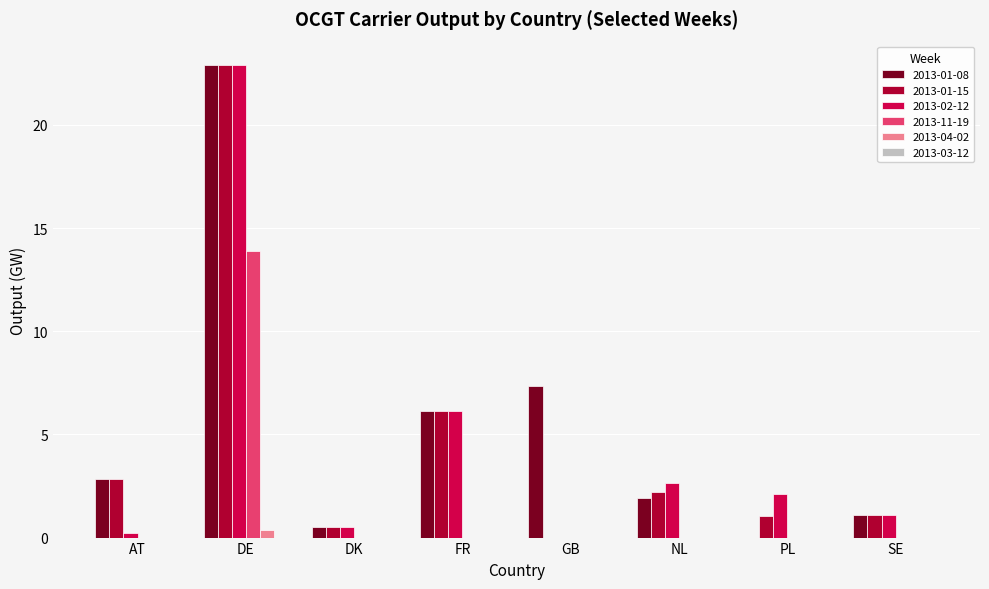

Which category has the highest value in the 2013-02-12 series?

DE